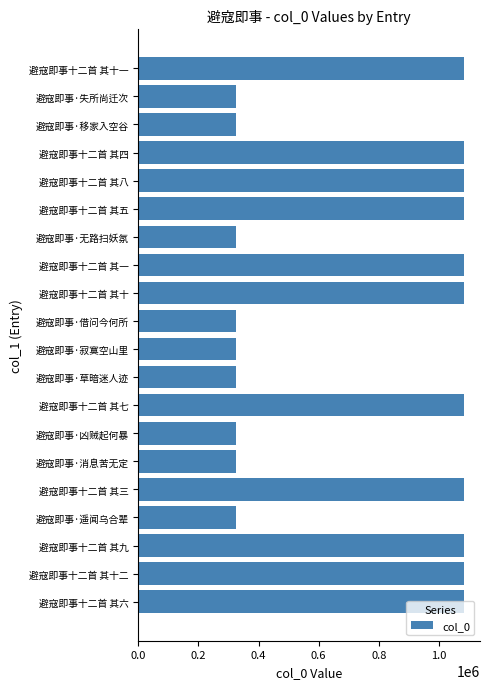

Are the bars grouped side by side (vs. stacked)?

No